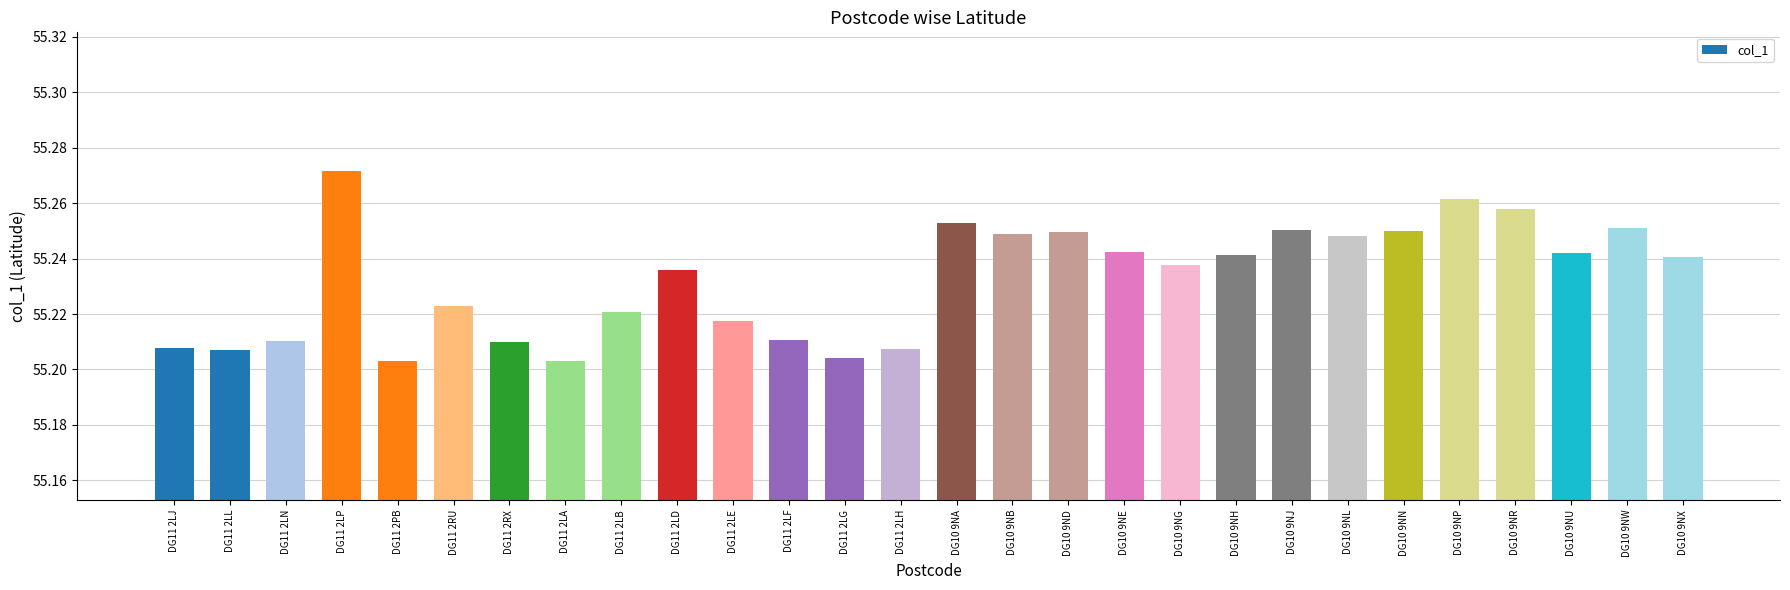

Is it true that the value at DG10 9NR is 16.7?

False